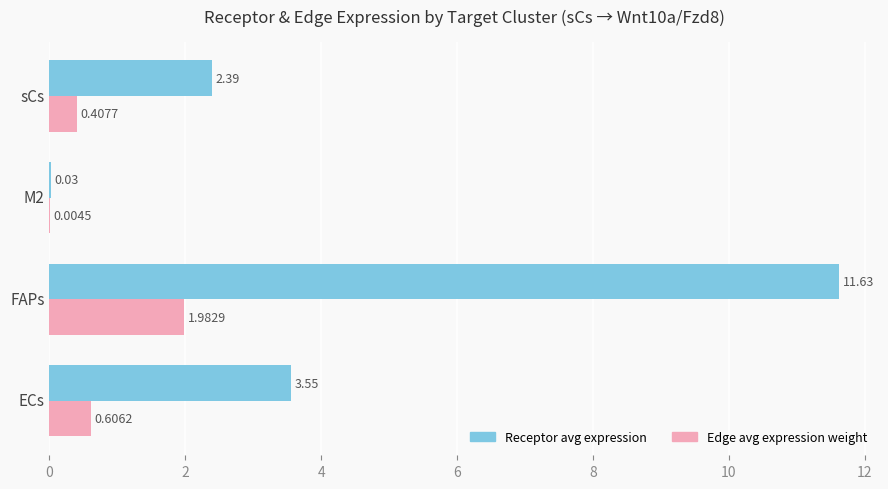

At which category is the sum across all series the highest?

FAPs